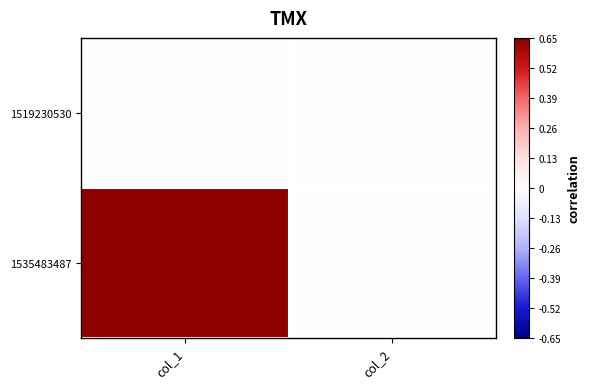

At how many categories does at least one series exceed 0?

1